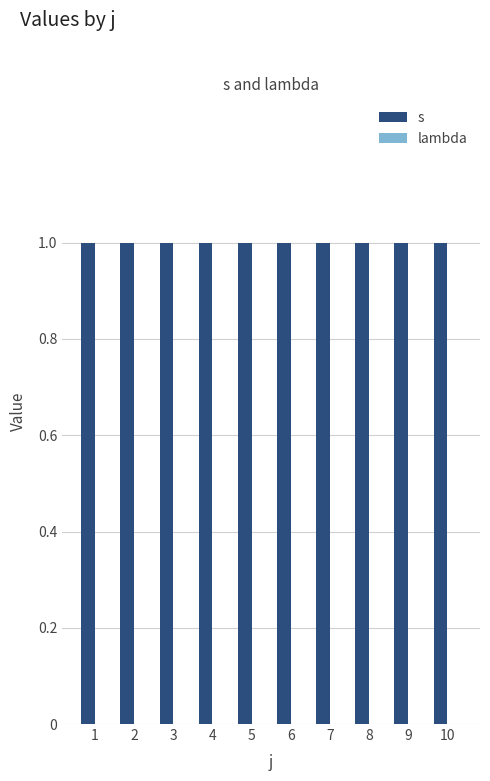

List the series in order of their peak value, highest first.

s, lambda